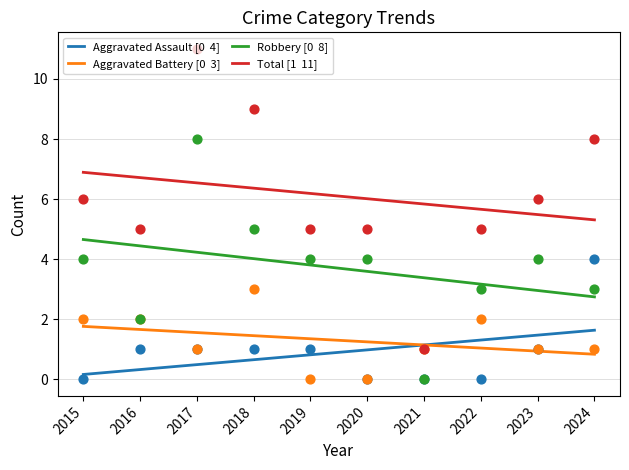

What are all the series names shown in the legend?

Aggravated Assault [0  4], Aggravated Battery [0  3], Robbery [0  8], Total [1  11]